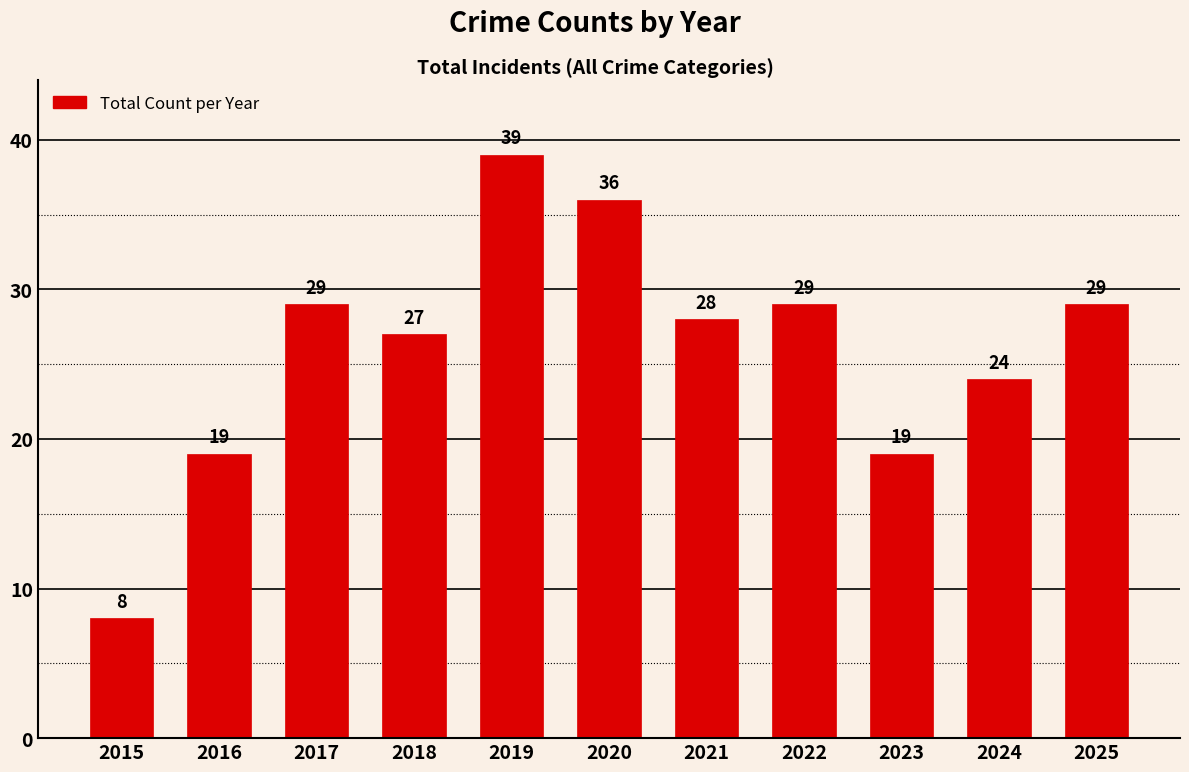

How many data points does each series have?

11